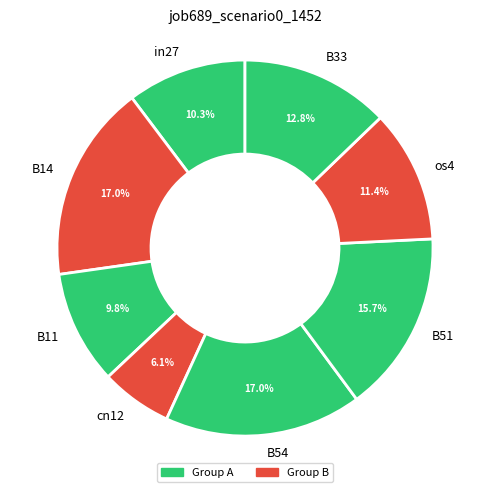

How many slices are in this pie chart?

8